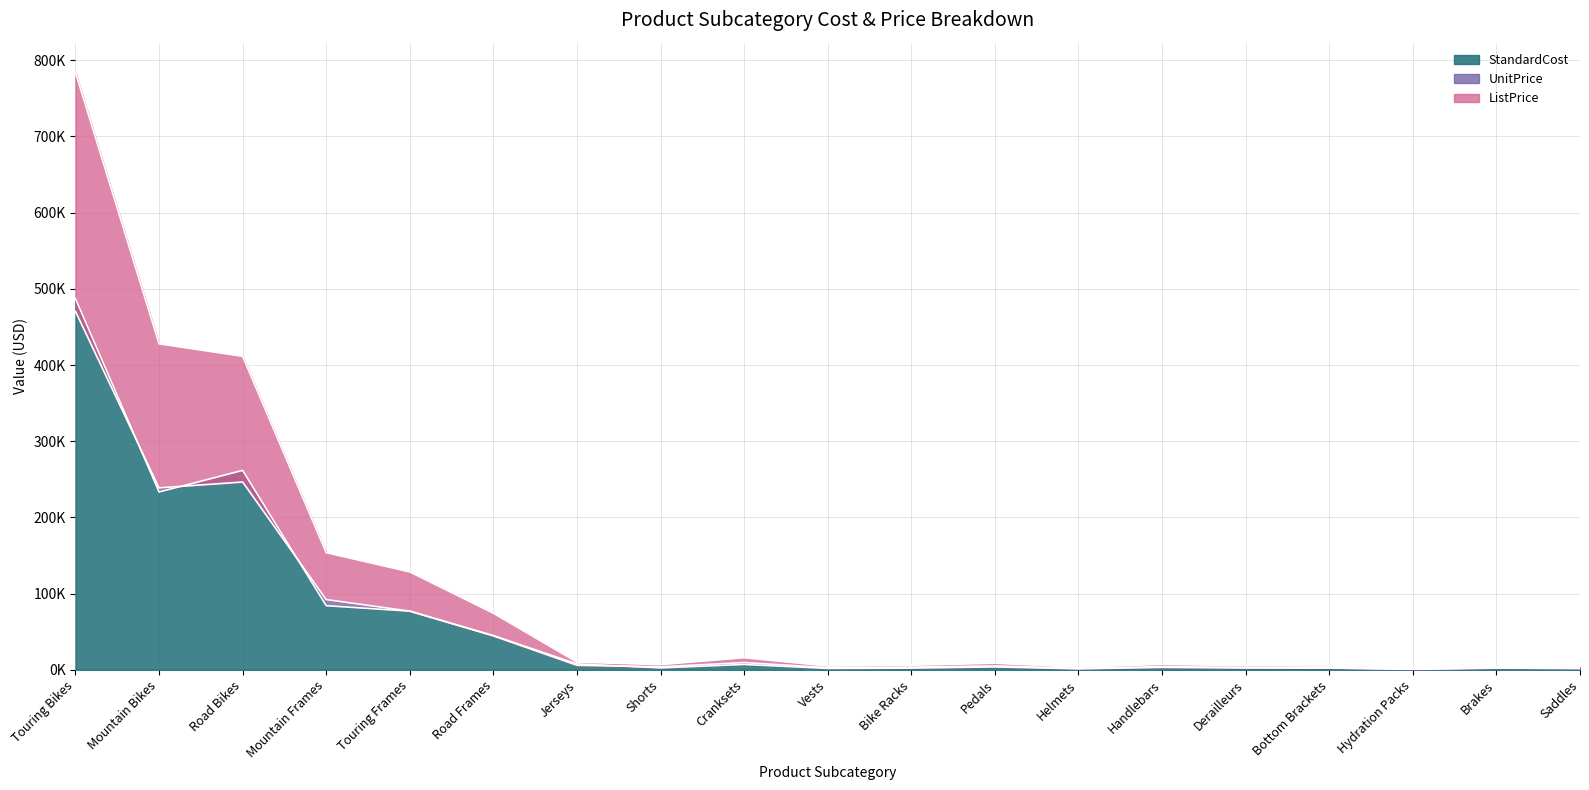

True or false: StandardCost and UnitPrice cross at least once.

True